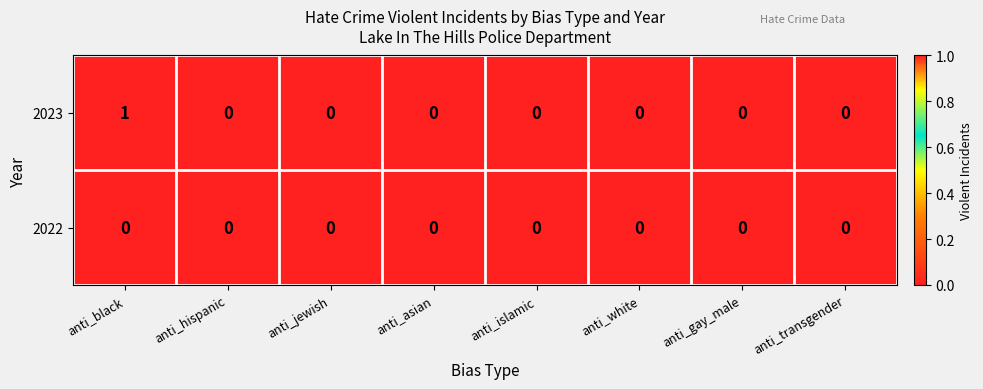

Reading right to left, transcribe all the data shown in this chart.

2023: 0	0	0	0	0	0	0	1
2022: 0	0	0	0	0	0	0	0